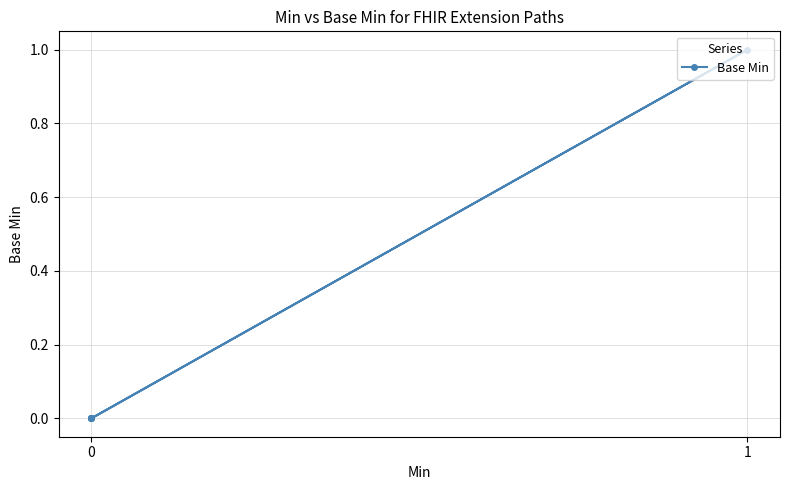

How many points are higher than both their immediate neighbors (excluding endpoints)?

1